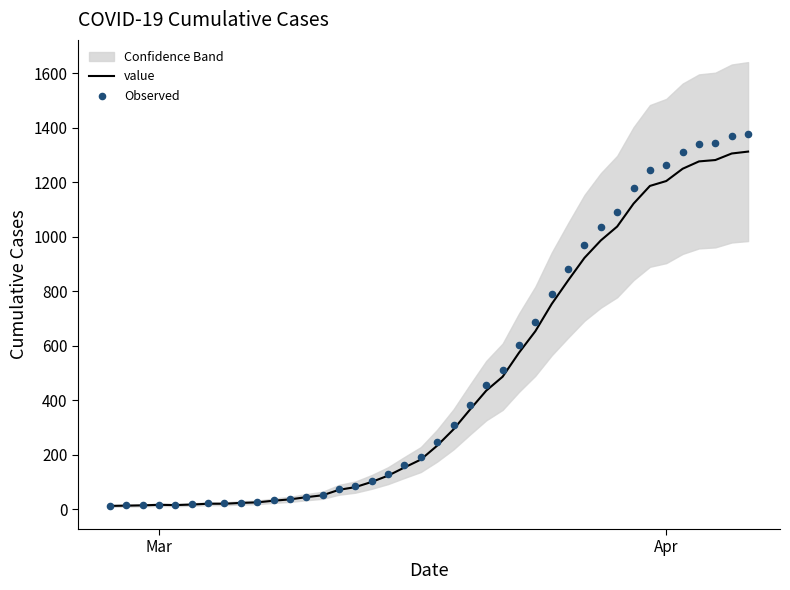

Which series has the largest Y range (max minus min)?

Observed